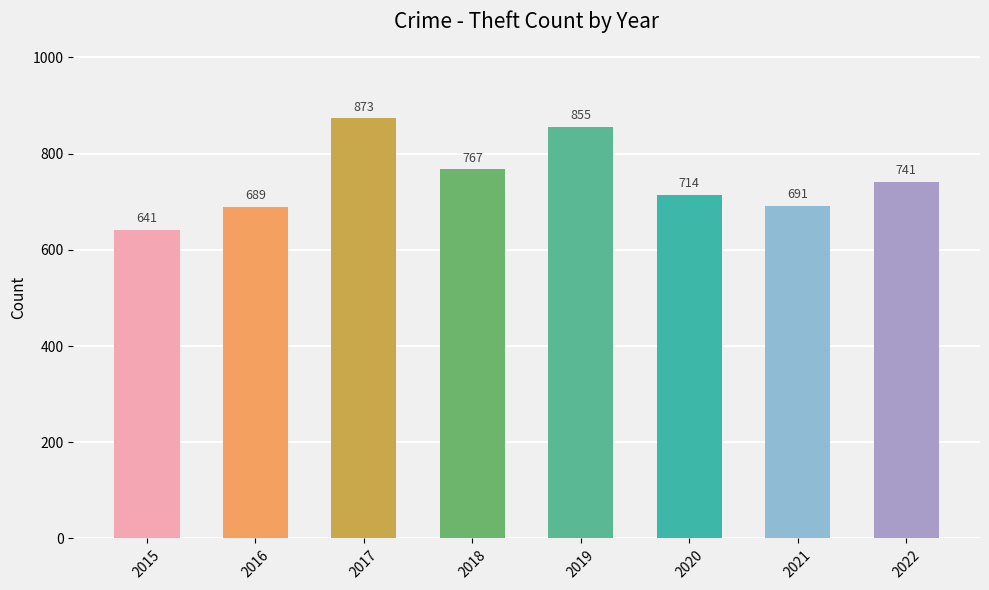

What is the change in value from 2017 to 2022?

-132